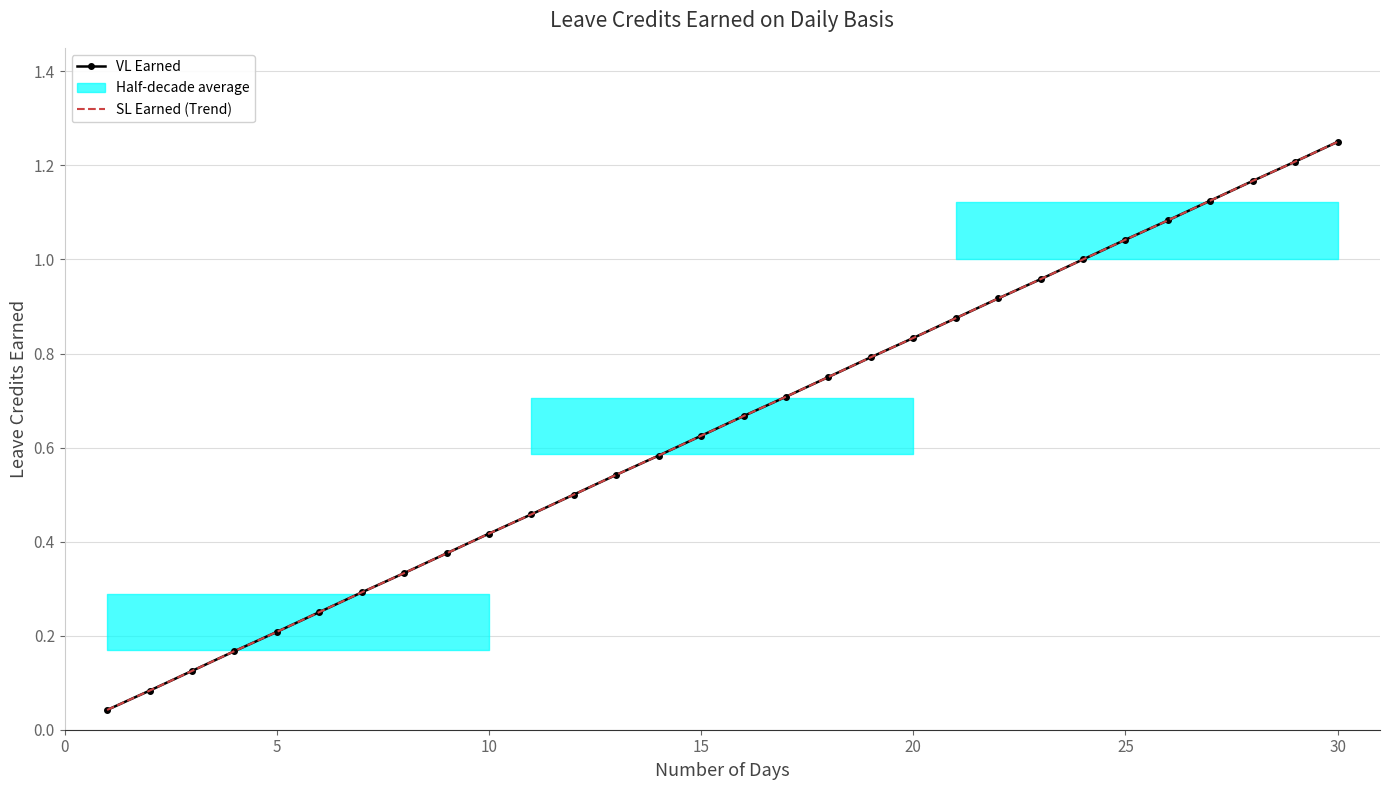

True or false: SL Earned (Trend) has more than 2 interior local peaks.

False